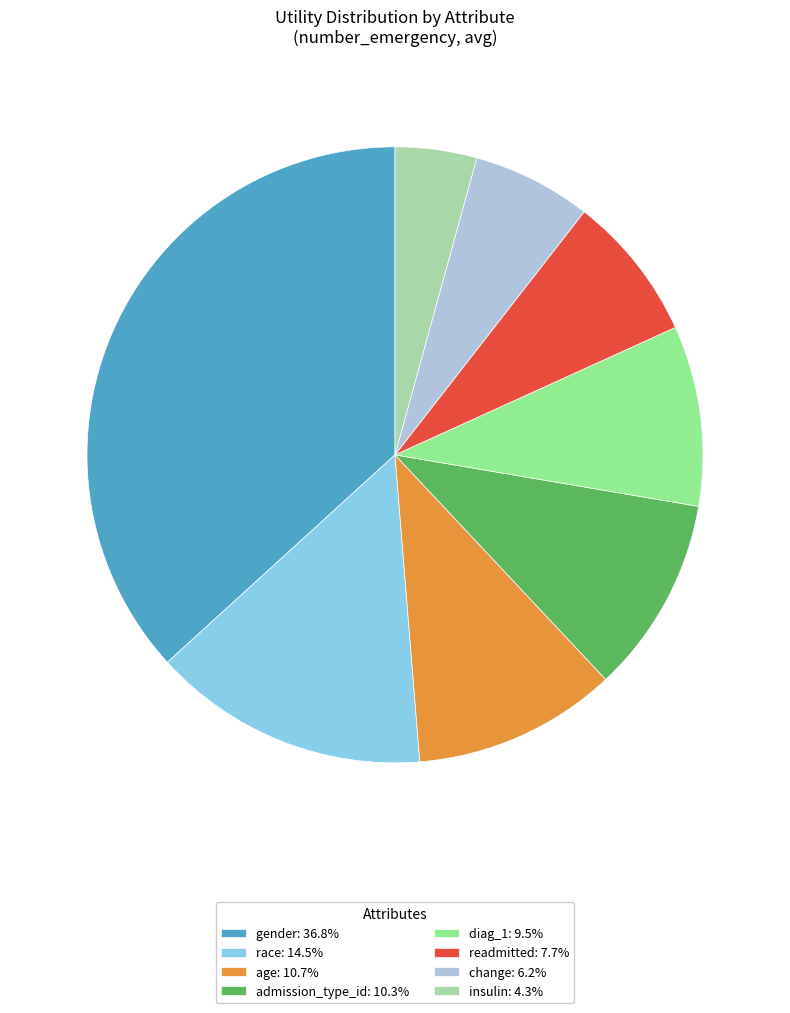

The race slice represents 4% of the pie. True or false?

False